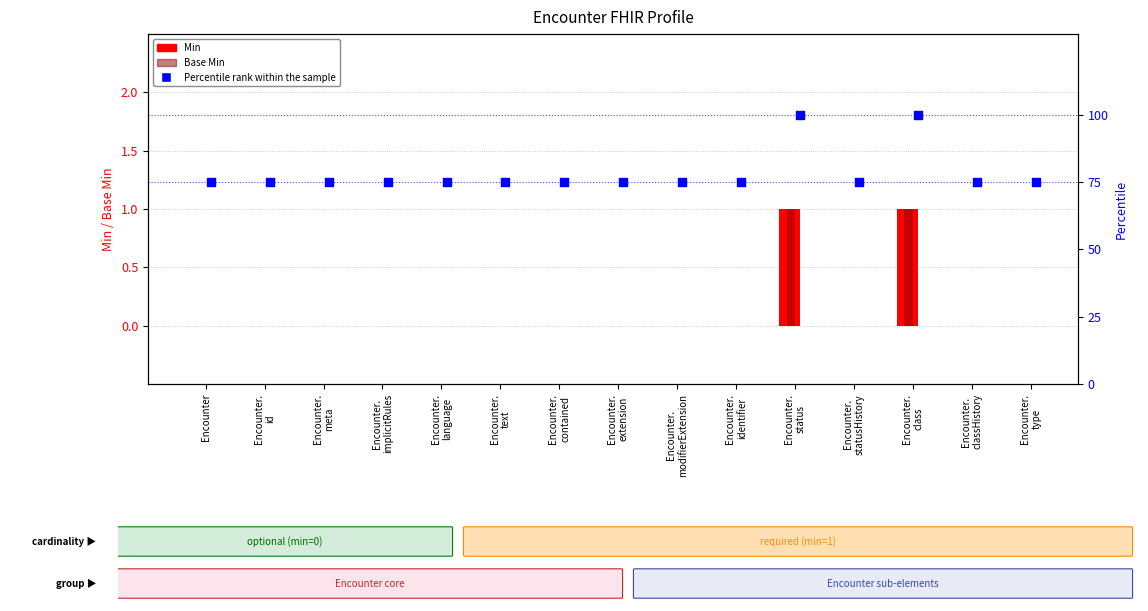

What are all the series names shown in the legend?

Min, Base Min, Percentile rank within the sample